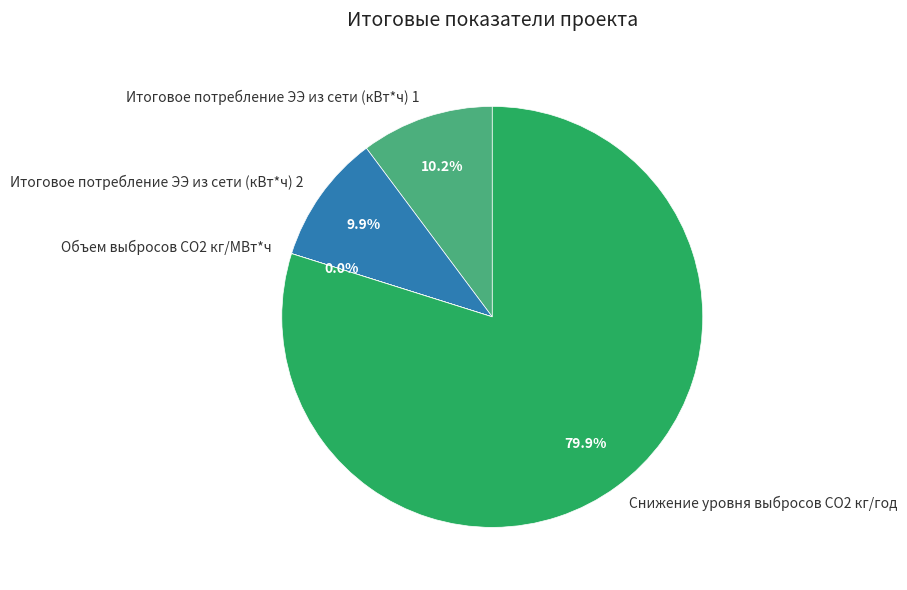

Is it true that Снижение уровня выбросов СO2 кг/год is 80% of the pie?

True